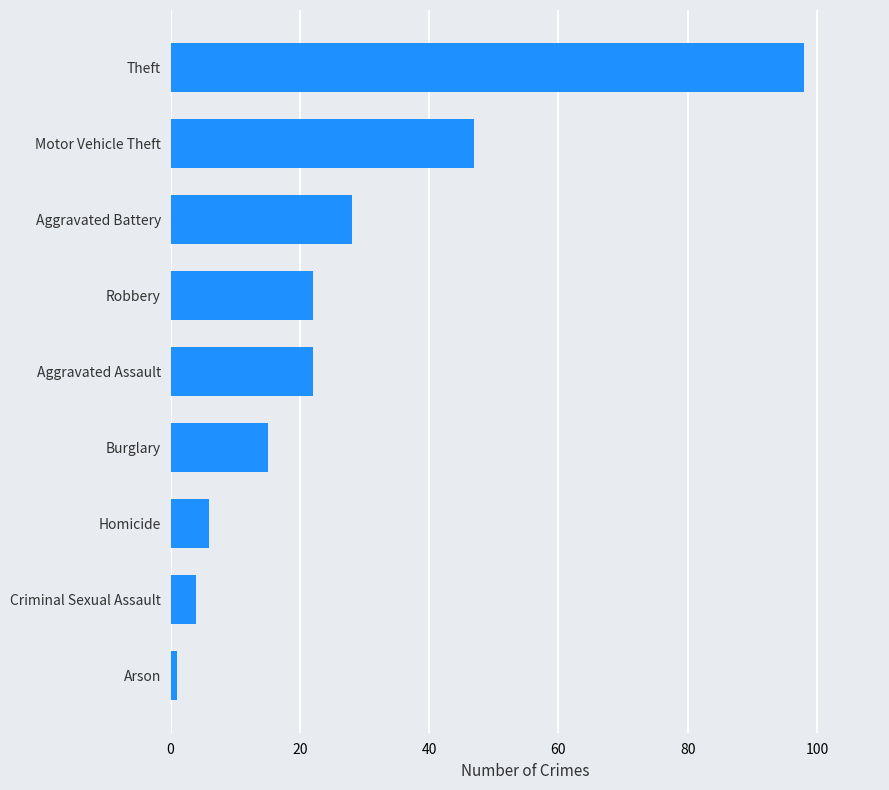

Reading bottom to top, what are all the values shown in this chart?

Arson=1	Criminal Sexual Assault=4	Homicide=6	Burglary=15	Aggravated Assault=22	Robbery=22	Aggravated Battery=28	Motor Vehicle Theft=47	Theft=98